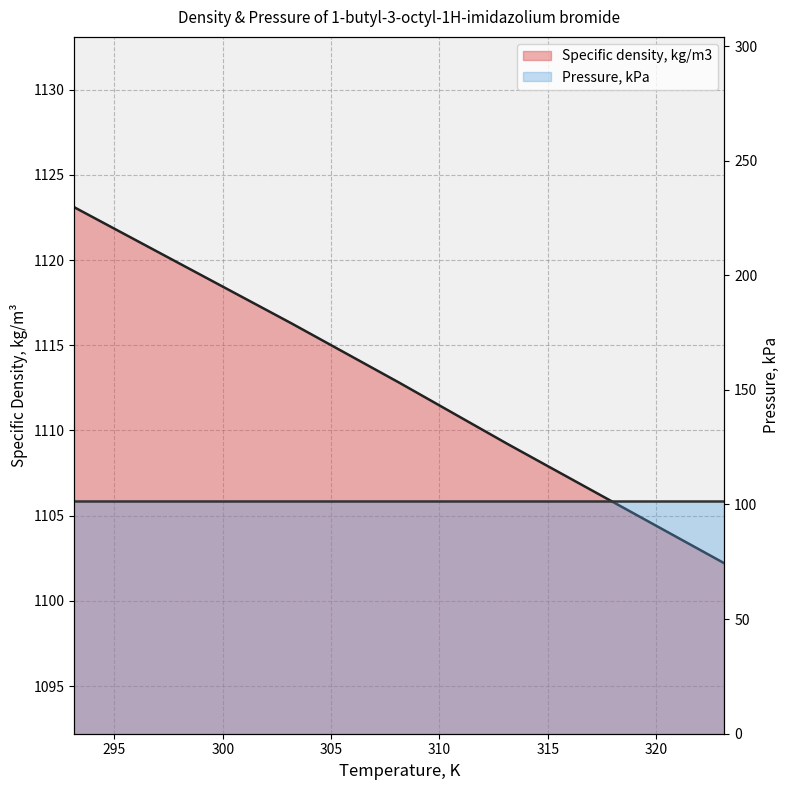

What is the label of the 1st point from the right?

323.15